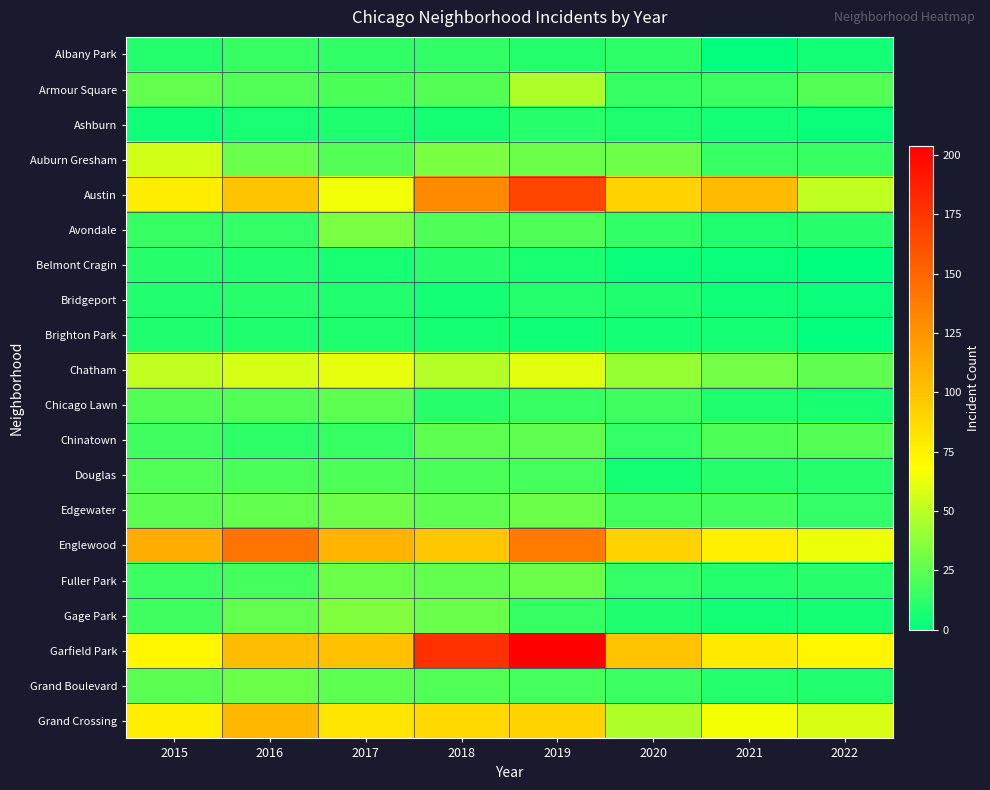

Reading left to right, transcribe all the data shown in this chart.

Albany Park: 2015=10	2016=15	2017=13	2018=13	2019=10	2020=12	2021=1	2022=5
Armour Square: 2015=27	2016=22	2017=20	2018=23	2019=47	2020=15	2021=16	2022=23
Ashburn: 2015=4	2016=7	2017=8	2018=6	2019=11	2020=8	2021=5	2022=3
Auburn Gresham: 2015=56	2016=28	2017=23	2018=33	2019=29	2020=30	2021=15	2022=15
Austin: 2015=78	2016=99	2017=65	2018=130	2019=167	2020=92	2021=104	2022=51
Avondale: 2015=15	2016=14	2017=33	2018=21	2019=21	2020=13	2021=8	2022=11
Belmont Cragin: 2015=11	2016=9	2017=7	2018=11	2019=7	2020=3	2021=3	2022=0
Bridgeport: 2015=9	2016=11	2017=9	2018=5	2019=10	2020=8	2021=4	2022=3
Brighton Park: 2015=8	2016=8	2017=8	2018=6	2019=4	2020=5	2021=6	2022=1
Chatham: 2015=51	2016=57	2017=62	2018=48	2019=60	2020=40	2021=31	2022=26
Chicago Lawn: 2015=23	2016=23	2017=25	2018=11	2019=15	2020=17	2021=8	2022=7
Chinatown: 2015=17	2016=12	2017=15	2018=25	2019=26	2020=14	2021=21	2022=23
Douglas: 2015=22	2016=20	2017=21	2018=20	2019=19	2020=6	2021=11	2022=11
Edgewater: 2015=24	2016=27	2017=30	2018=25	2019=29	2020=18	2021=18	2022=14
Englewood: 2015=111	2016=142	2017=107	2018=98	2019=138	2020=92	2021=76	2022=63
Fuller Park: 2015=16	2016=19	2017=29	2018=27	2019=29	2020=14	2021=10	2022=11
Gage Park: 2015=17	2016=27	2017=35	2018=28	2019=15	2020=8	2021=5	2022=6
Garfield Park: 2015=73	2016=103	2017=101	2018=178	2019=204	2020=100	2021=79	2022=73
Grand Boulevard: 2015=24	2016=29	2017=25	2018=22	2019=19	2020=16	2021=10	2022=9
Grand Crossing: 2015=77	2016=106	2017=82	2018=88	2019=91	2020=47	2021=66	2022=58